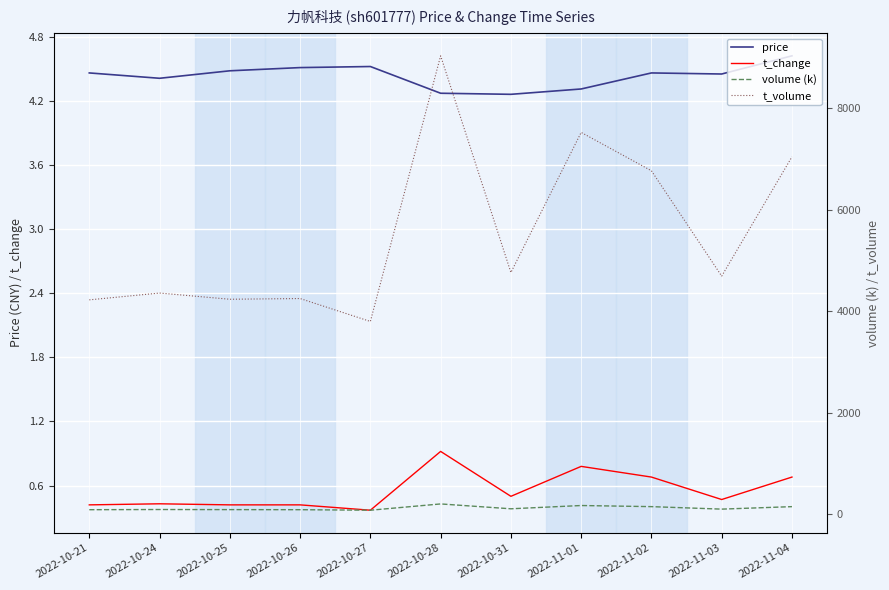

Between 2022-10-21 and 2022-10-27, which series saw the biggest shift?

t_volume